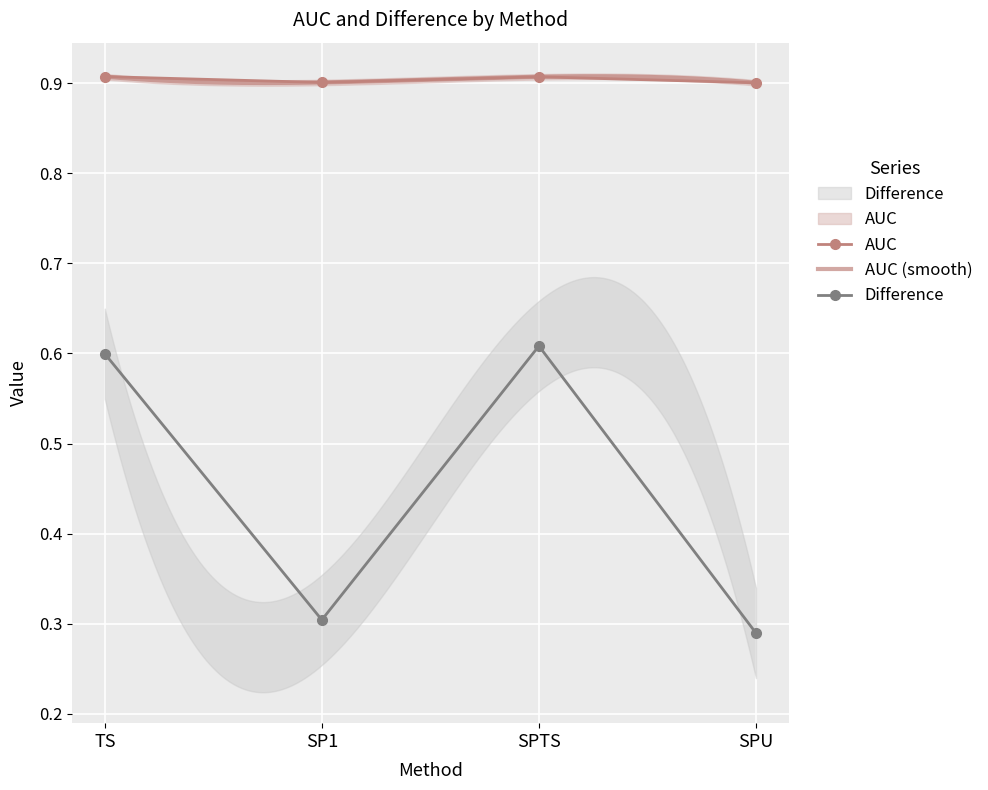

What value does the AUC series have at SPU?

0.9